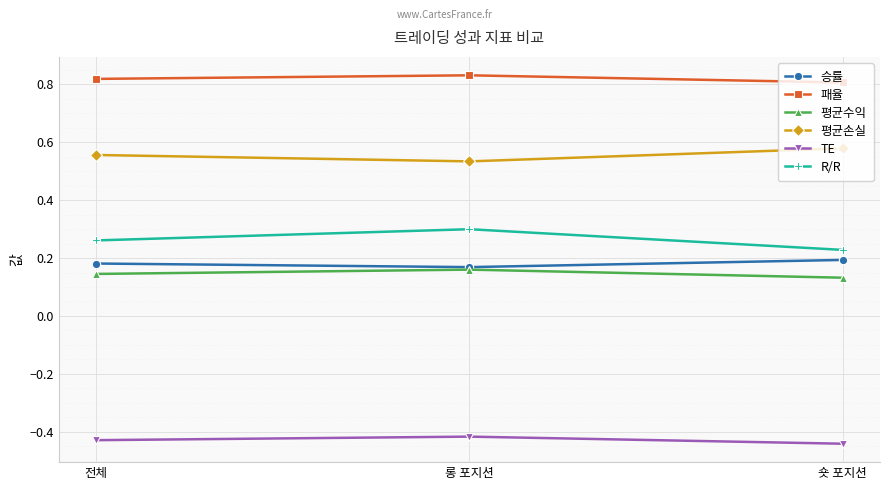

How many 승률 values are between 0 and 1?

3